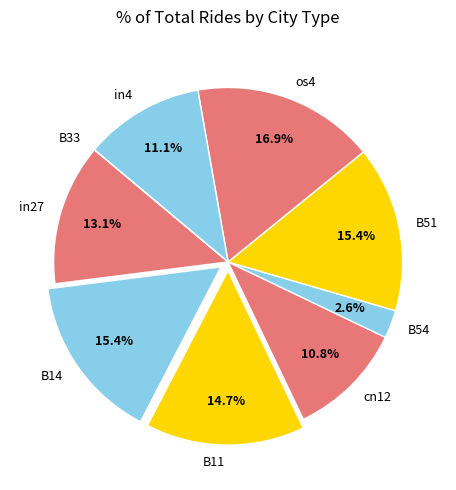

True or false: B54 accounts for 11% of the total.

False